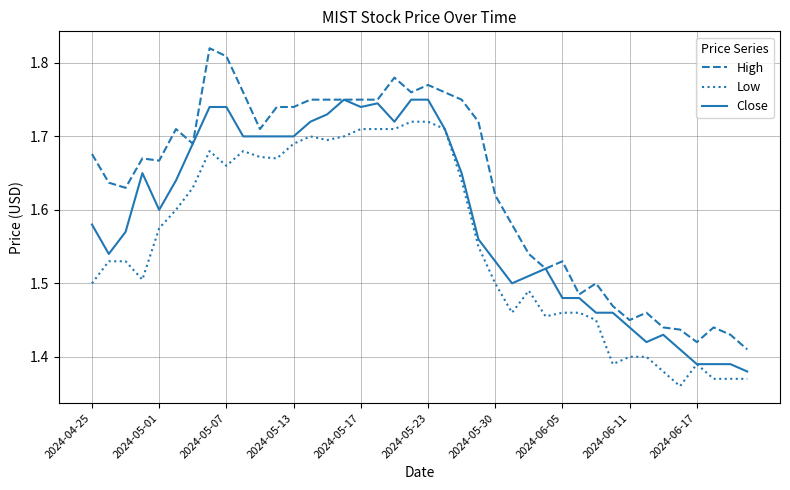

List the series in order of their overall mean, lowest first.

Low, Close, High